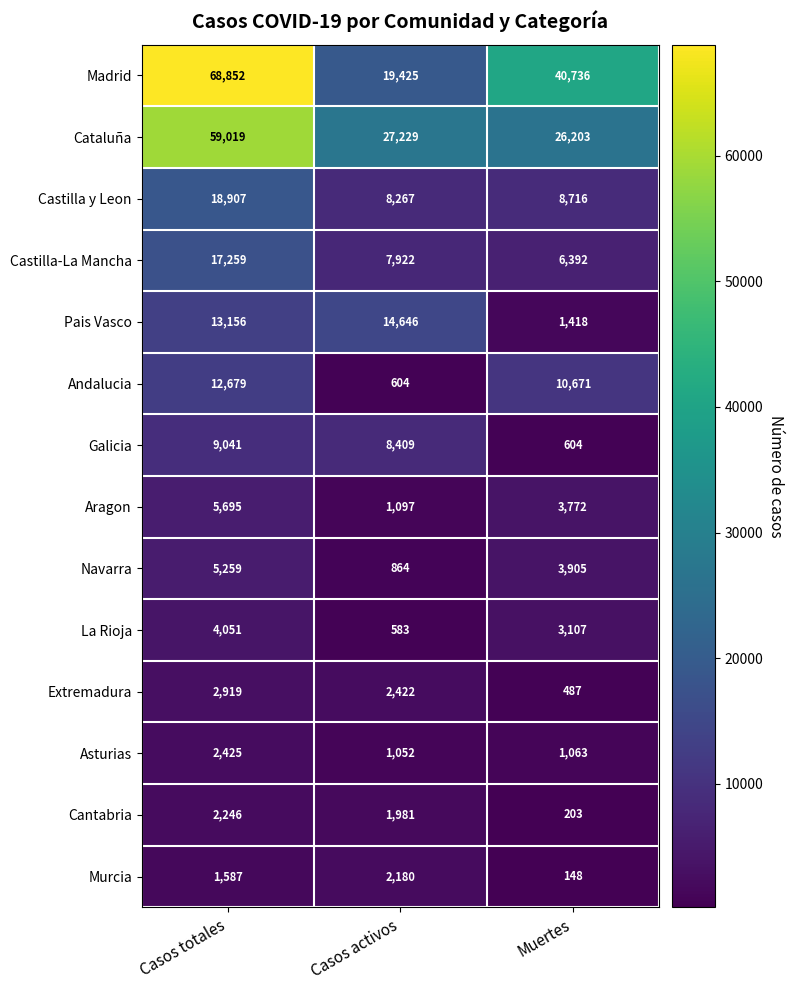

Which series changed the most between Casos totales and Muertes?

Cataluña